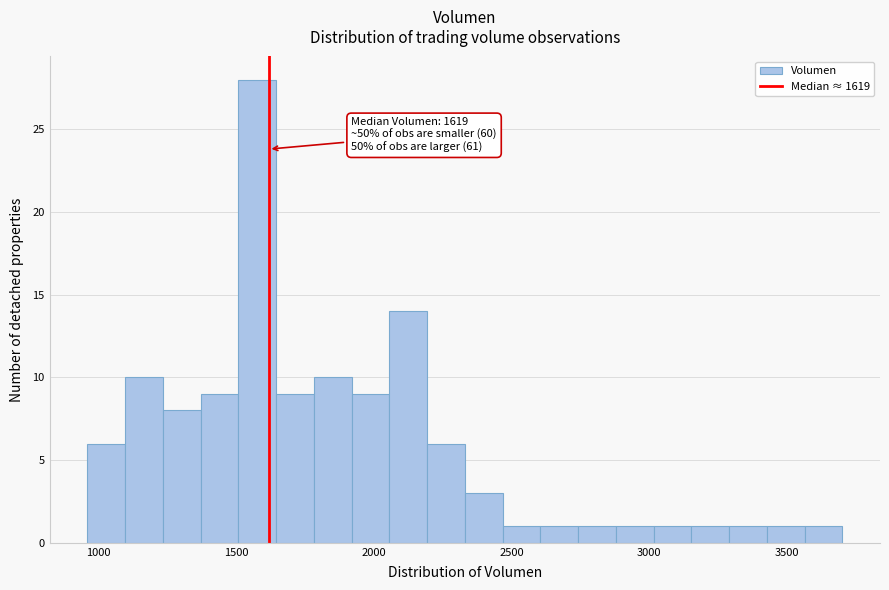

Read against the x-axis, roughly where is the centre of the tallest bar?

1600